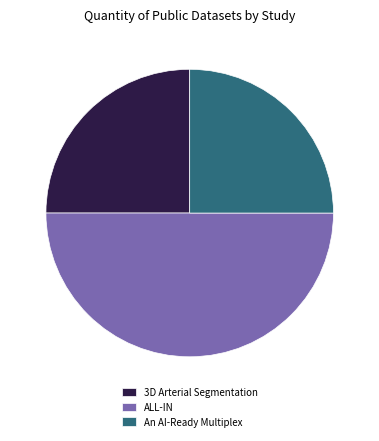

Does An AI-Ready Multiplex represent more than half of the total?

No